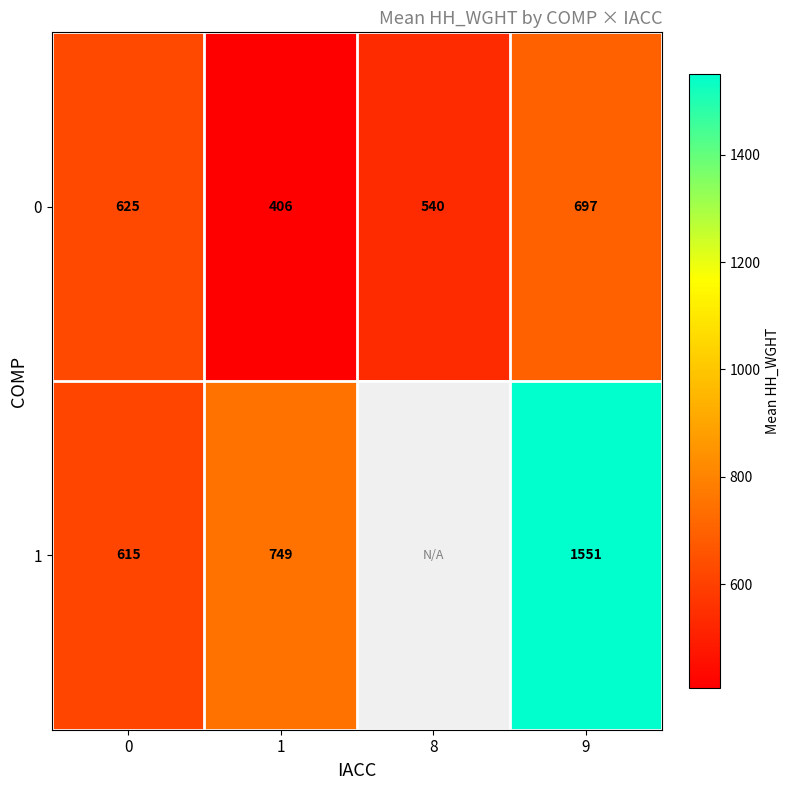

Where is 1 nearest to the value 1083?

1